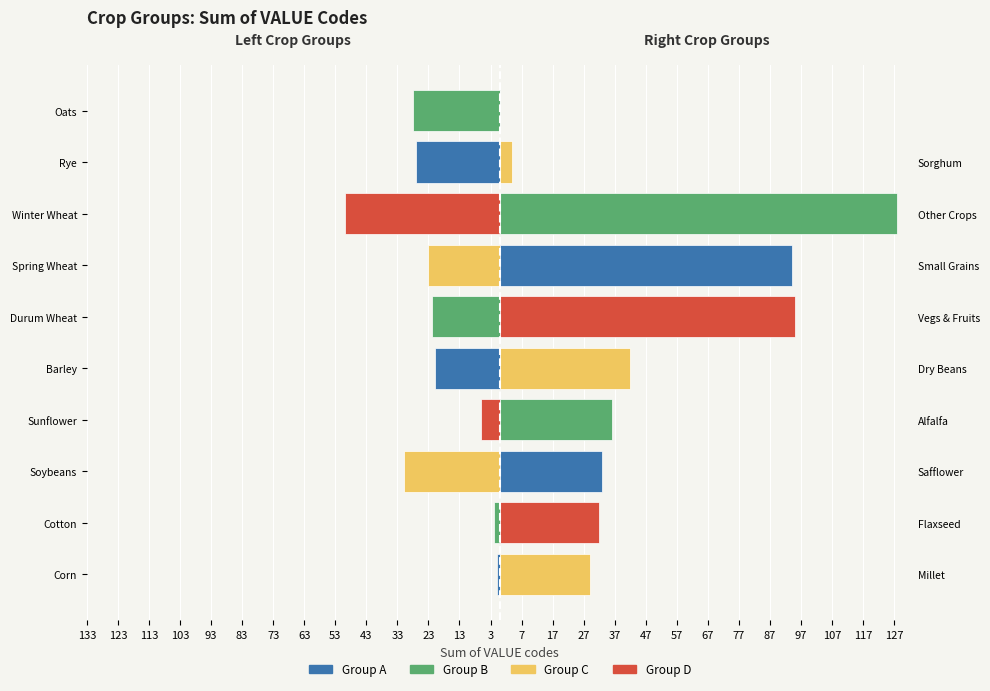

Which series has the largest total across all categories?

Right Groups